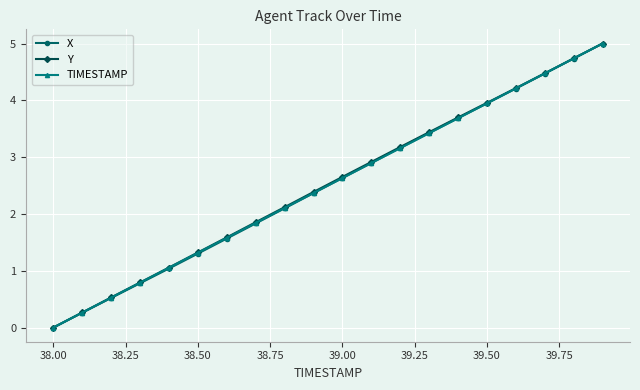

What is the maximum value for X?

5.0